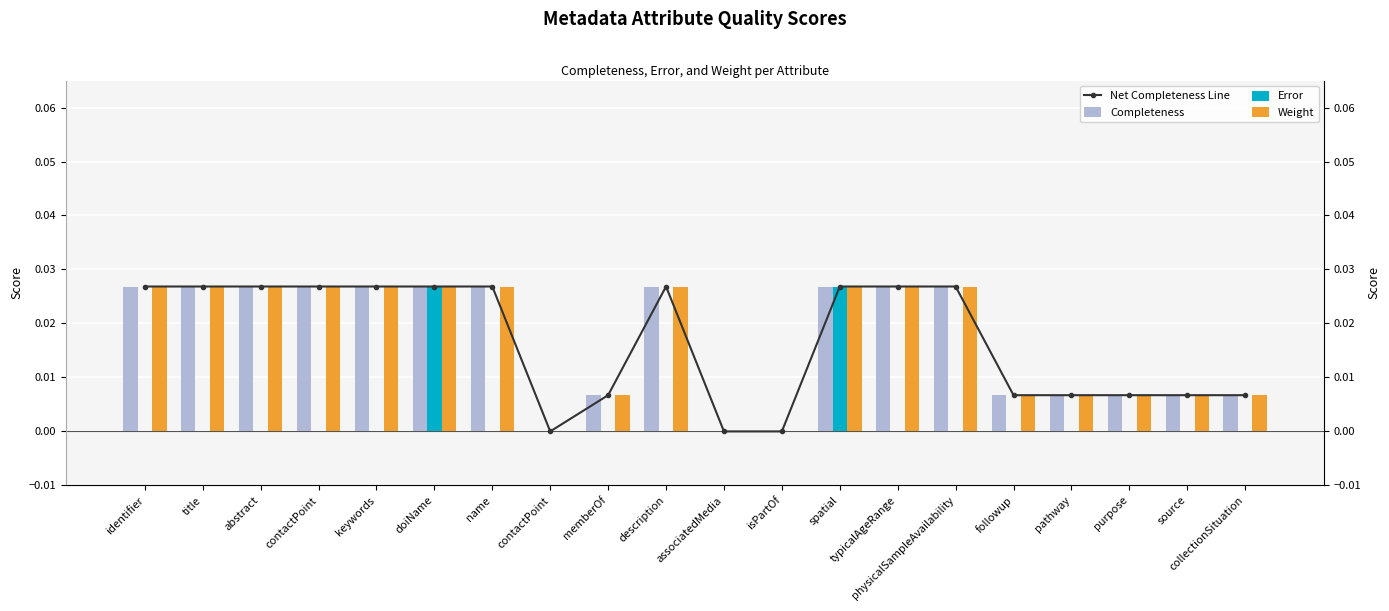

Which series changed the most between keywords and memberOf?

Net Completeness Line